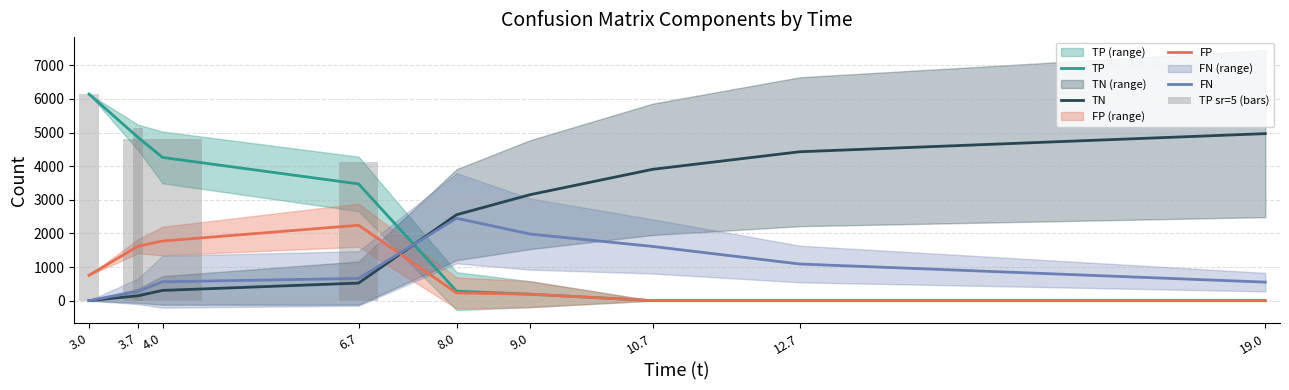

At which label does FN reach its minimum?

3.0